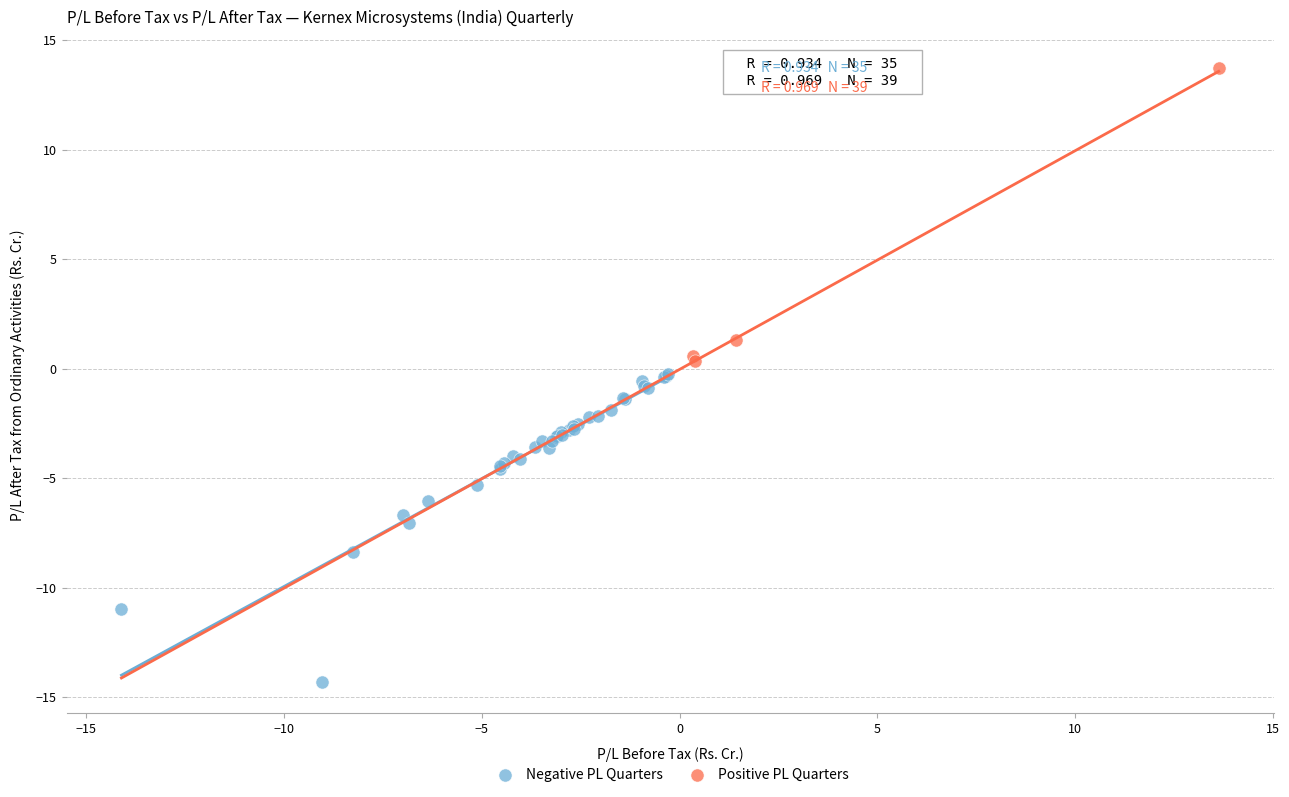

Which series has the widest spread of Y values?

Negative PL Quarters